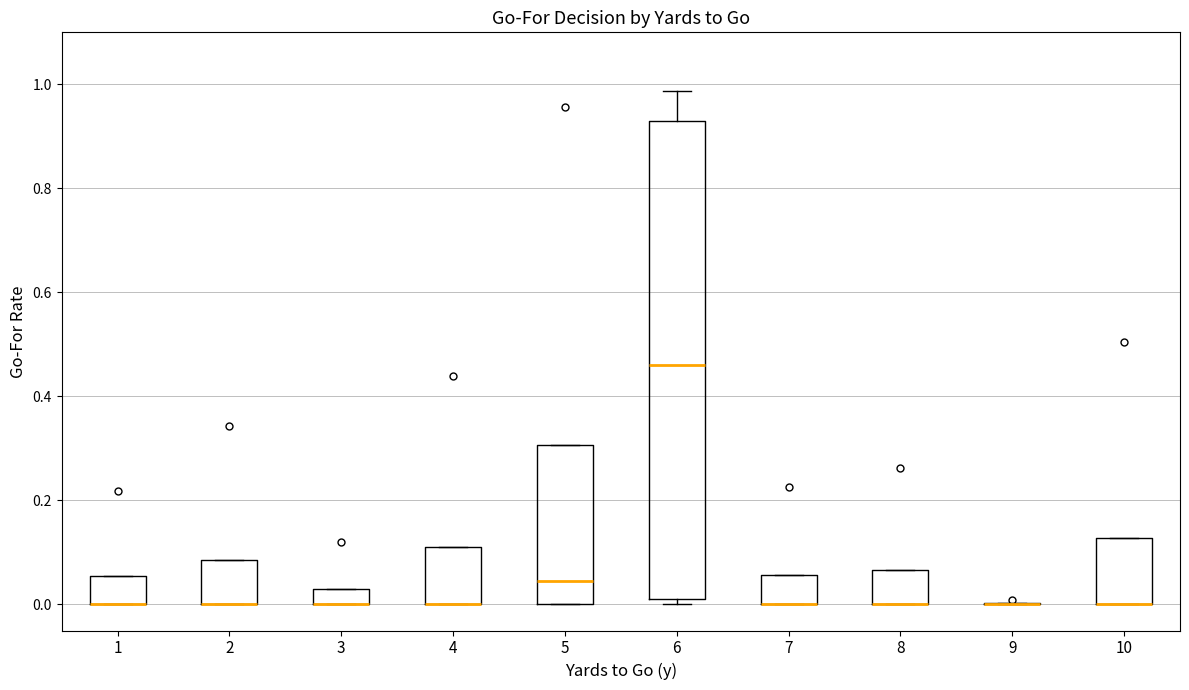

Comparing the boxes themselves (not the whiskers), which one is the tallest?

6